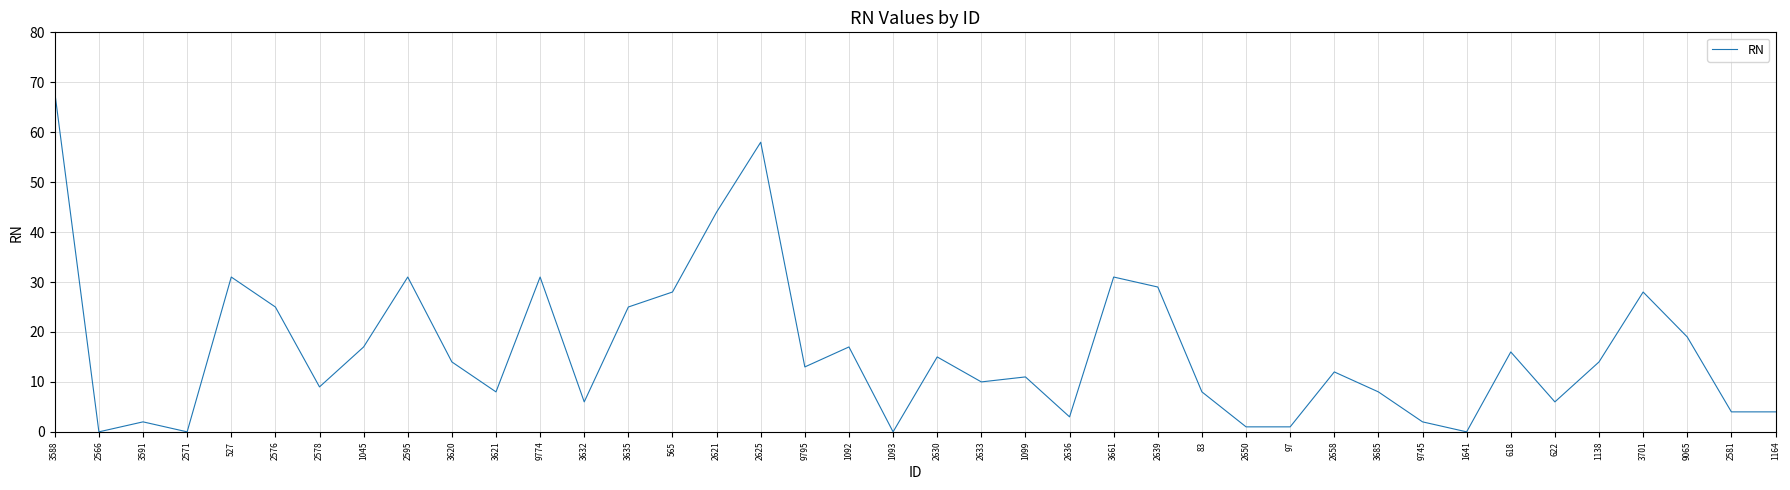

Reading right to left, transcribe all the data shown in this chart.

4	4	19	28	14	6	16	0	2	8	12	1	1	8	29	31	3	11	10	15	0	17	13	58	44	28	25	6	31	8	14	31	17	9	25	31	0	2	0	68